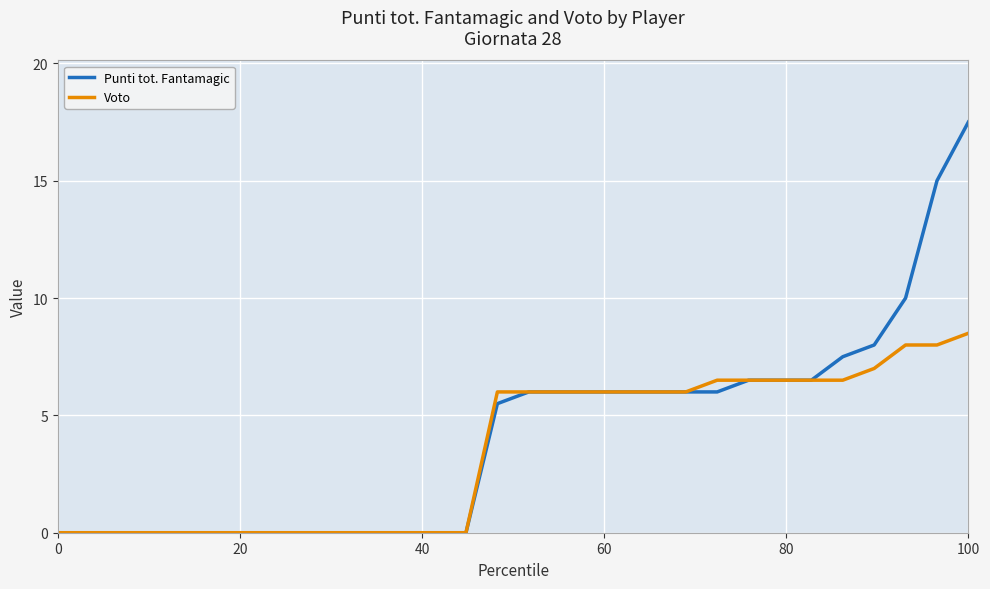

Which series has the largest total across all categories?

Punti tot. Fantamagic